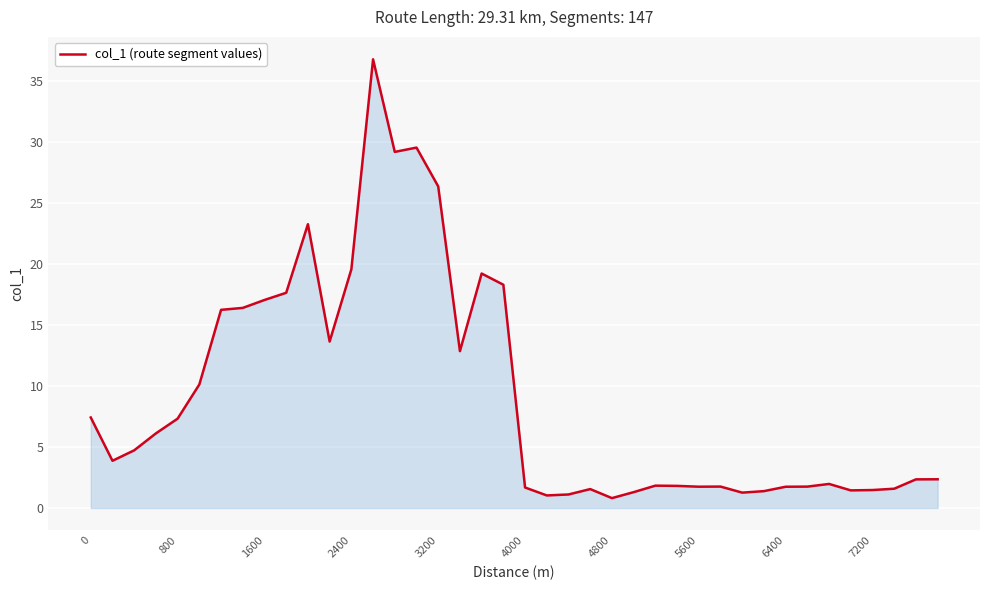

What is the difference between the maximum and minimum values?

35.9